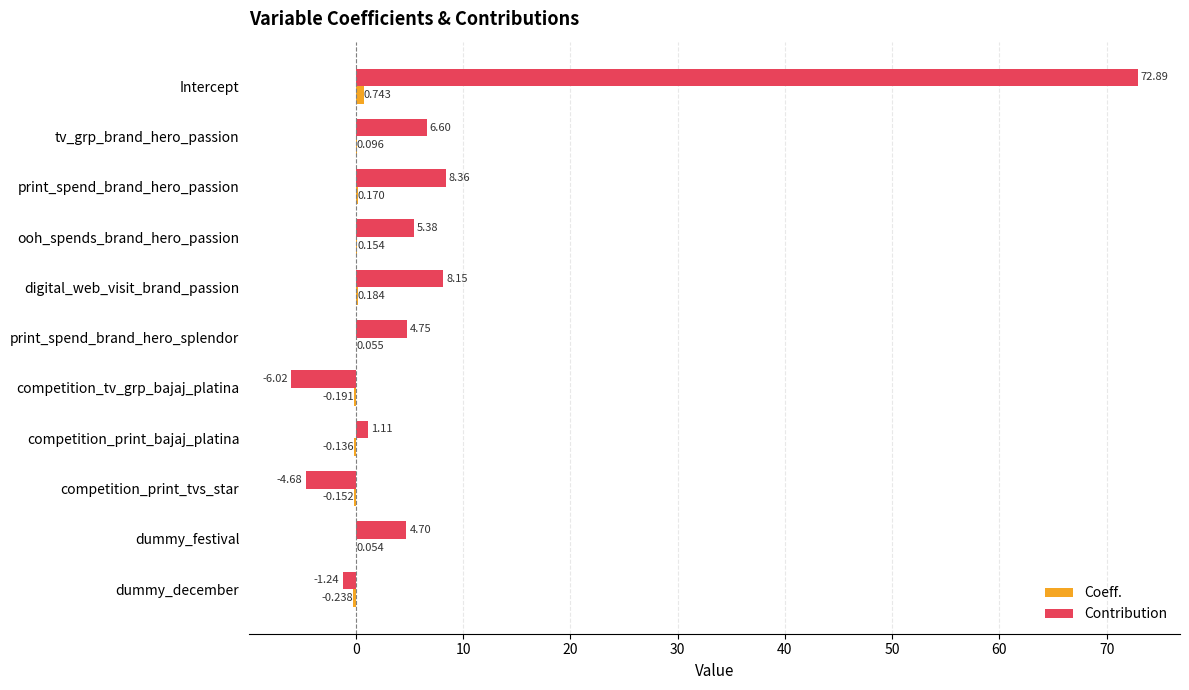

Which series has the largest total across all categories?

Contribution